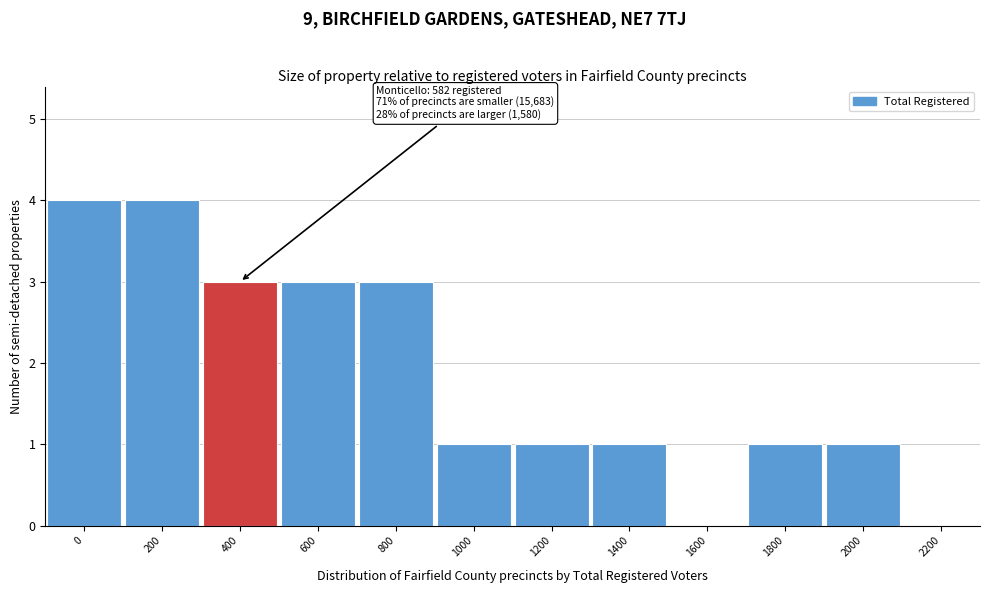

Reading left to right, extract all data points from this chart.

0=4	200=4	400=3	600=3	800=3	1000=1	1200=1	1400=1	1600=0	1800=1	2000=1	2200=0